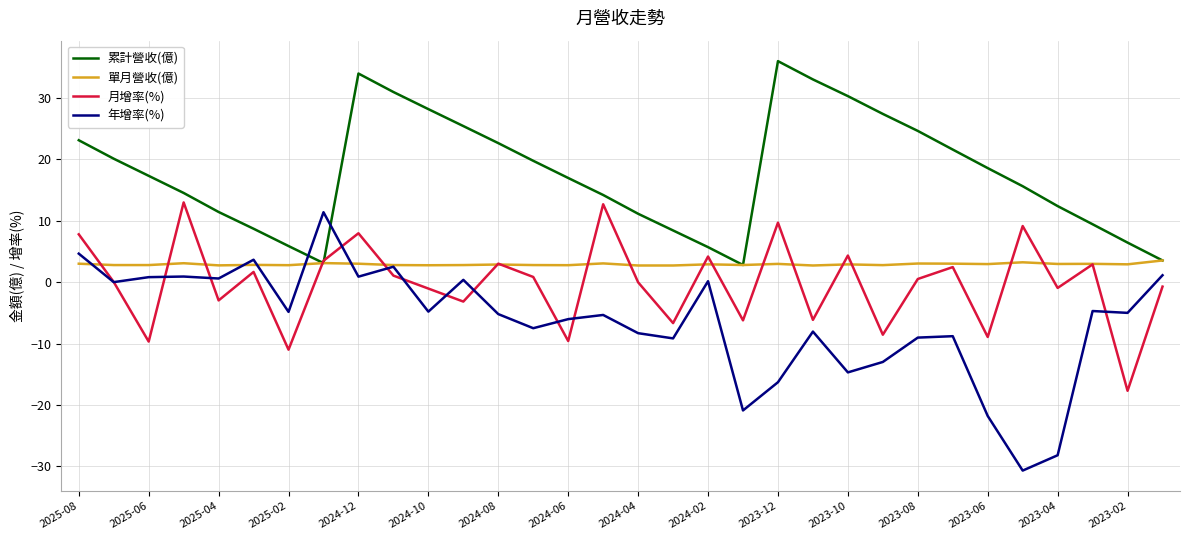

What are all the series names shown in the legend?

累計營收(億), 單月營收(億), 月增率(%), 年增率(%)